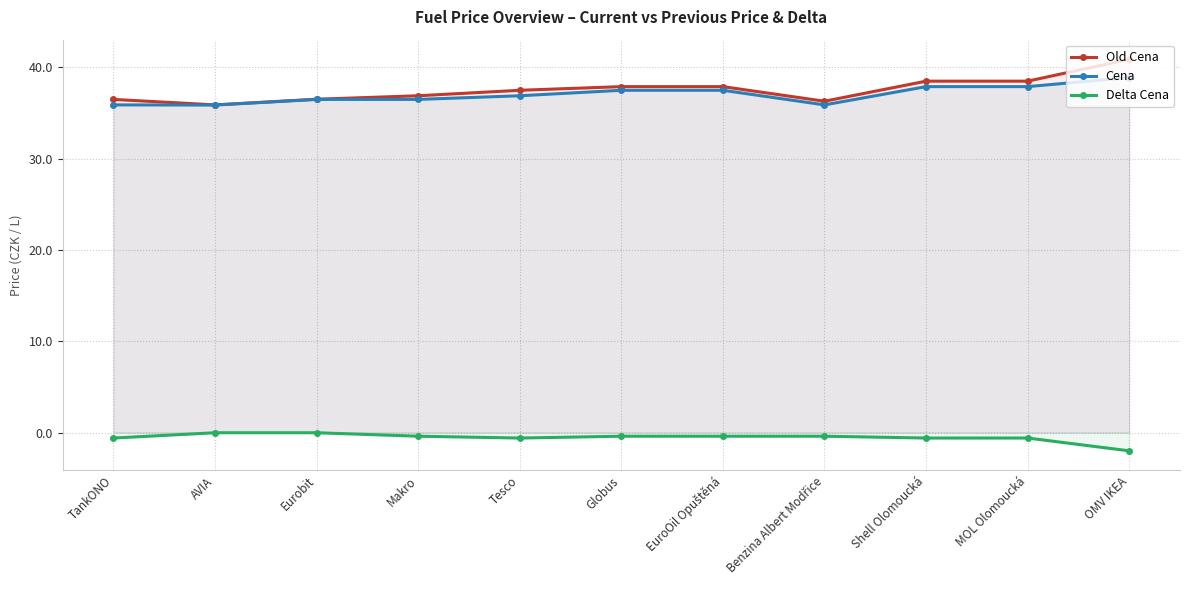

How many lines are shown in the chart?

3